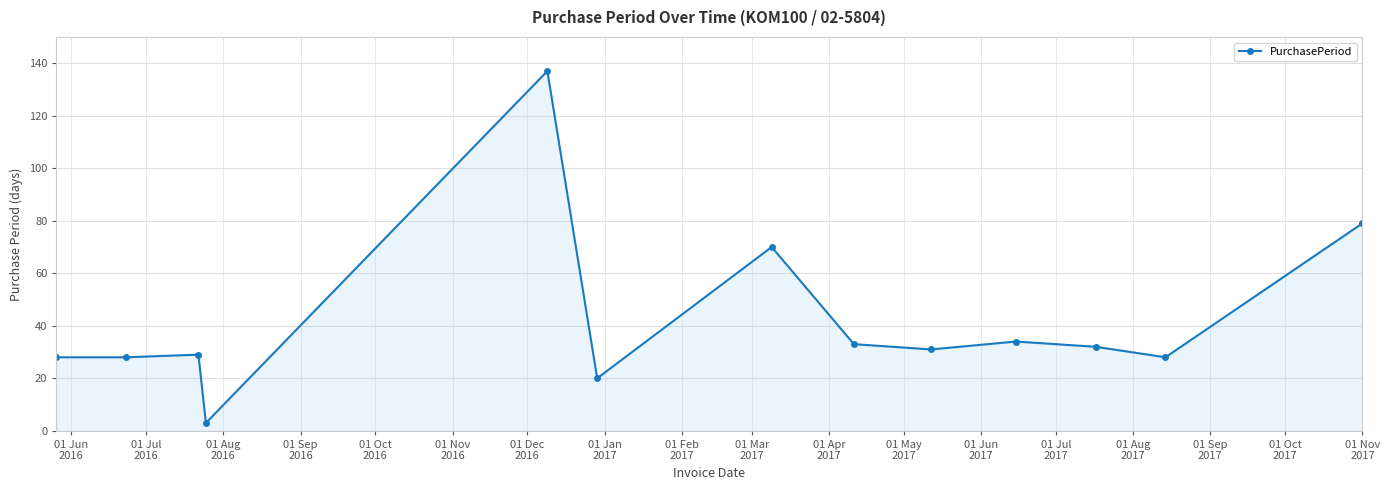

What is the greatest value displayed?

137